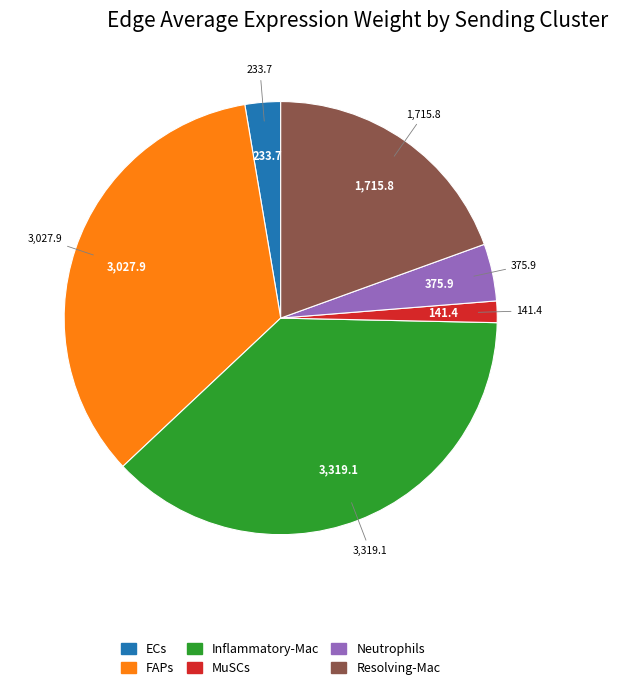

Is it true that Inflammatory-Mac is 30% of the pie?

False